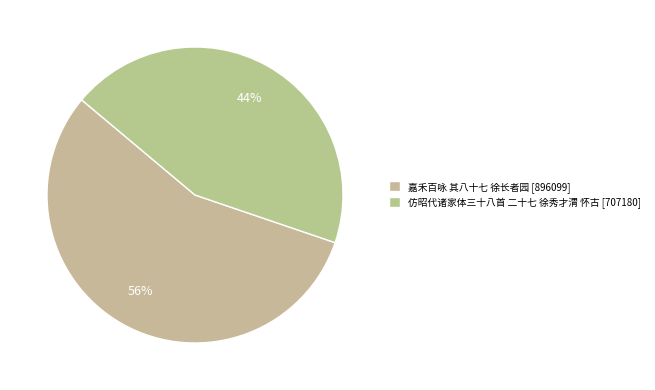

Rank the categories by value from highest to lowest.

嘉禾百咏 其八十七 徐长者园, 仿昭代诸家体三十八首 二十七 徐秀才渭 怀古